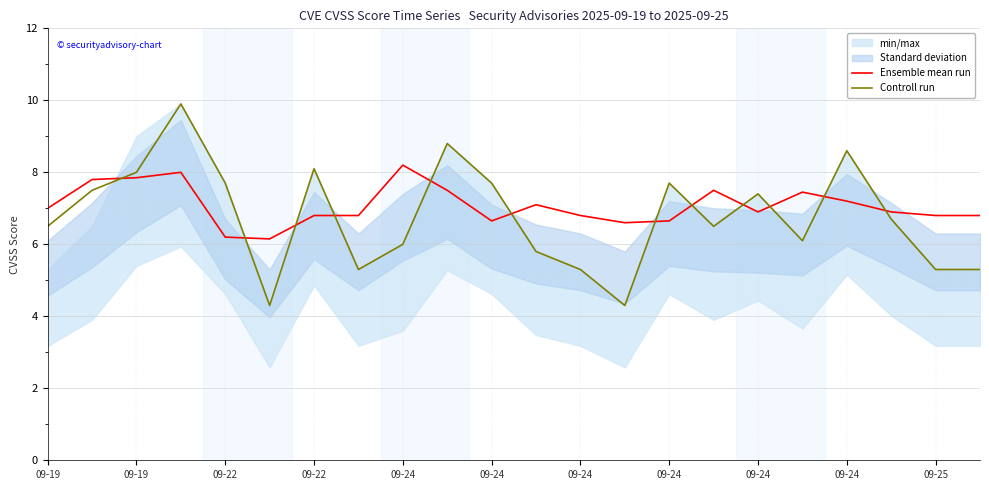

How many intersections are there between Controll run and Ensemble mean run?

12